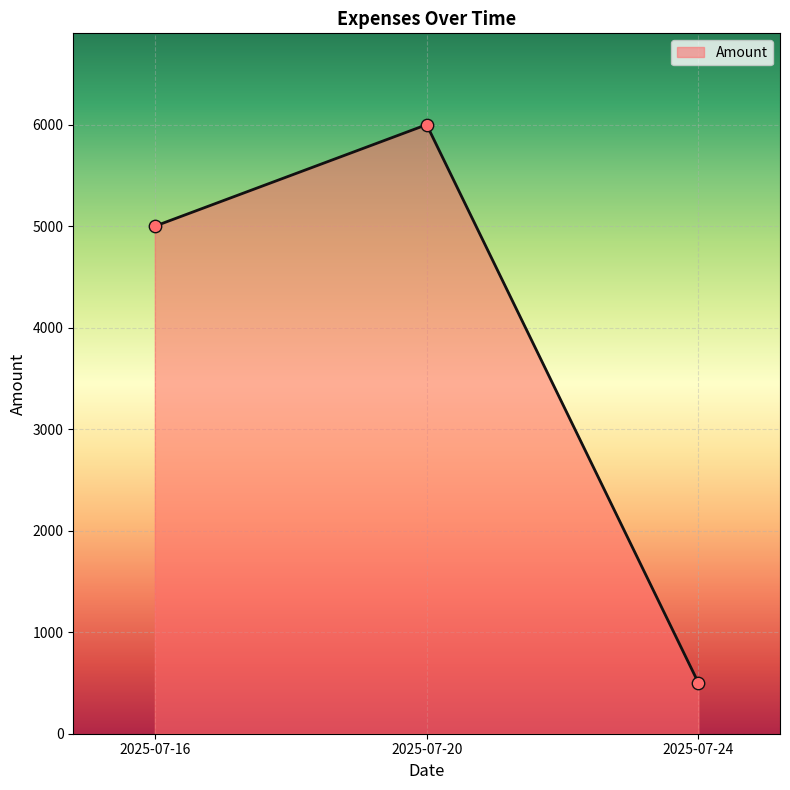

What is the change in value from 2025-07-16 to 2025-07-24?

-4500